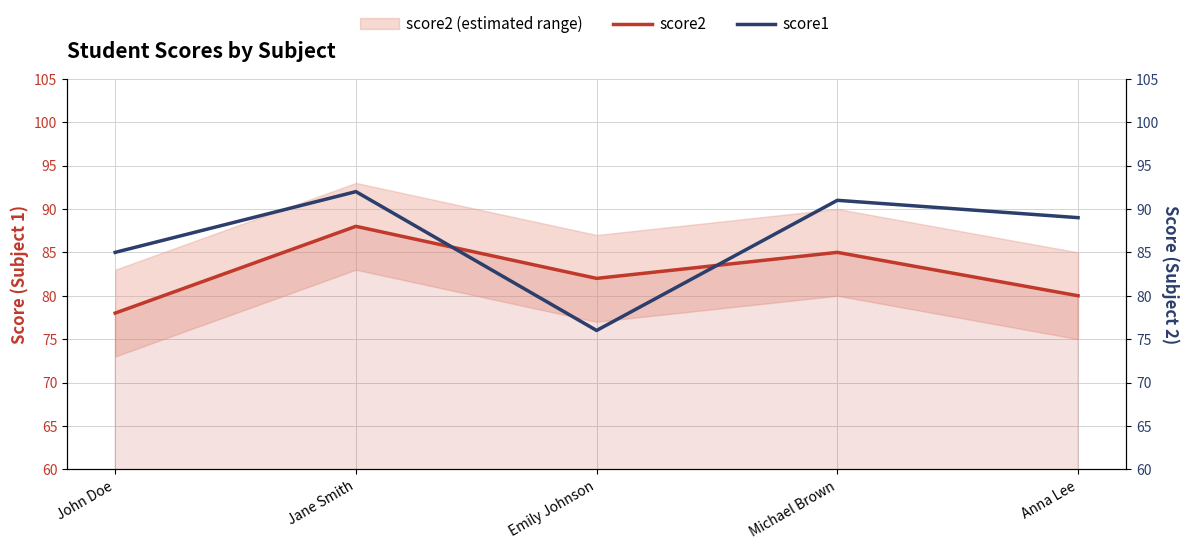

Where do score2 and score1 first cross each other?

Jane Smith and Emily Johnson